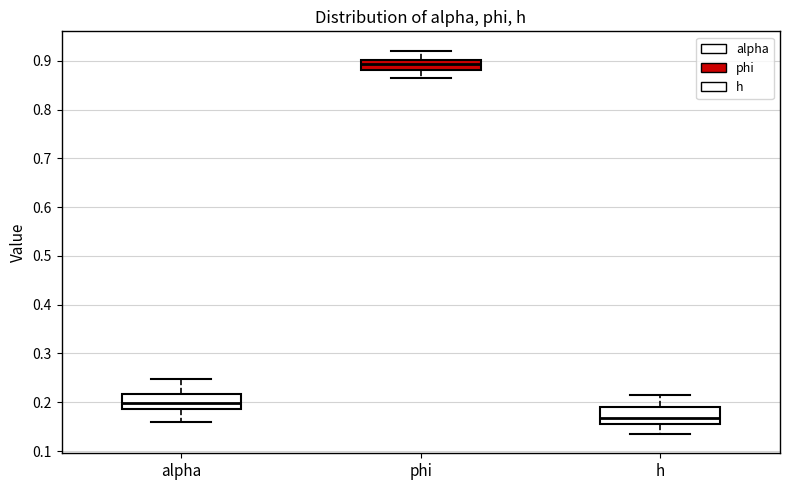

Reading left to right, transcribe this box plot: for each box, give where its median line is, the range the box spans, and where its two whiskers end, as read against the y-axis. The values are not printed on the chart, so give them approximately, as read against the axis.

alpha: median 0.20, box 0.19 to 0.22, whiskers 0.16 to 0.25
phi: median 0.89, box 0.88 to 0.90, whiskers 0.87 to 0.92
h: median 0.17, box 0.16 to 0.19, whiskers 0.13 to 0.21